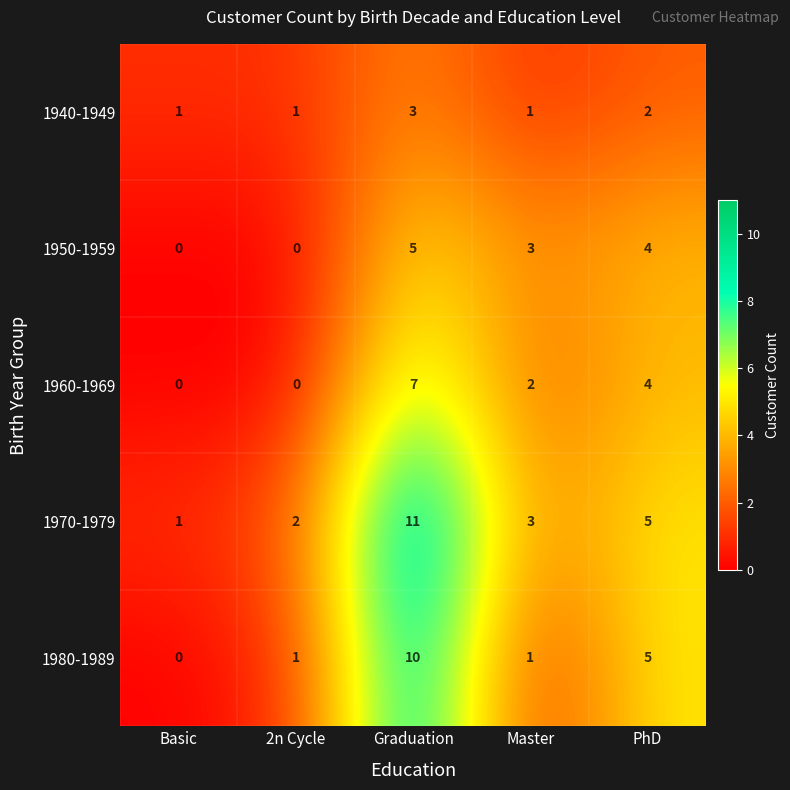

At which label is 1940-1949 closest to 2?

PhD